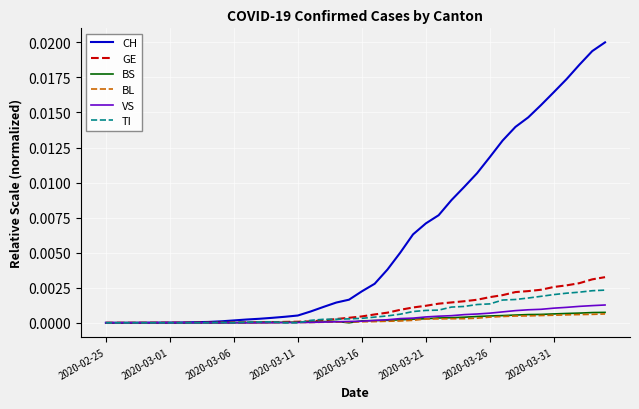

Which series has the largest range (max minus min)?

CH